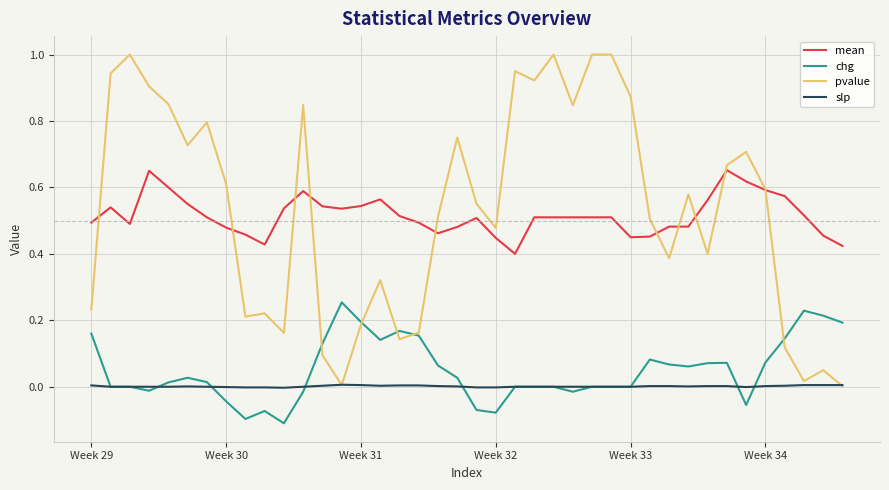

True or false: mean and chg cross at least once.

False